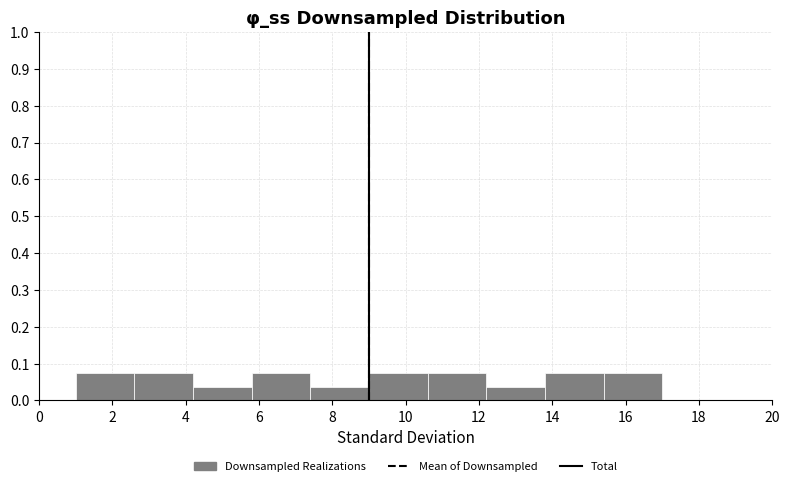

What is the height of the bar covering 9.0 to 10.6 on the x-axis? The values are not printed on the chart, so give them approximately, as read against the axis.

0.07